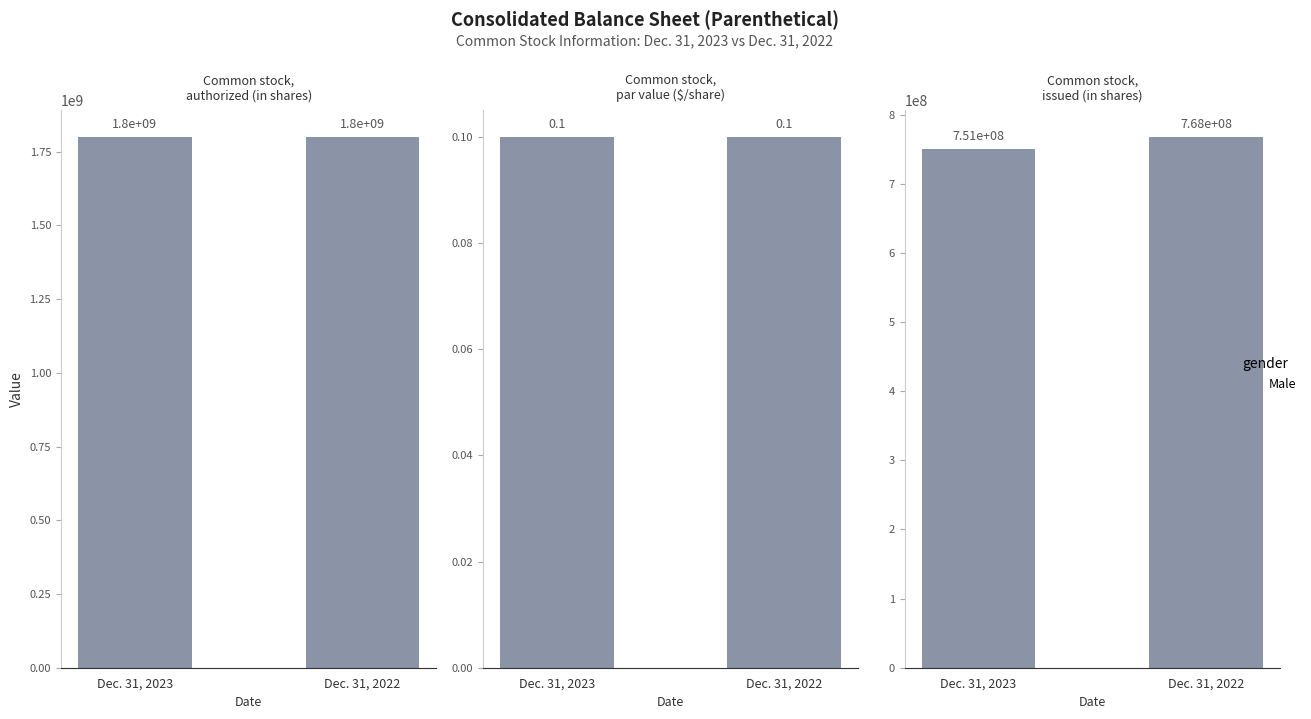

The chart shows a value of 768000000 at Dec. 31, 2022. True or false?

True